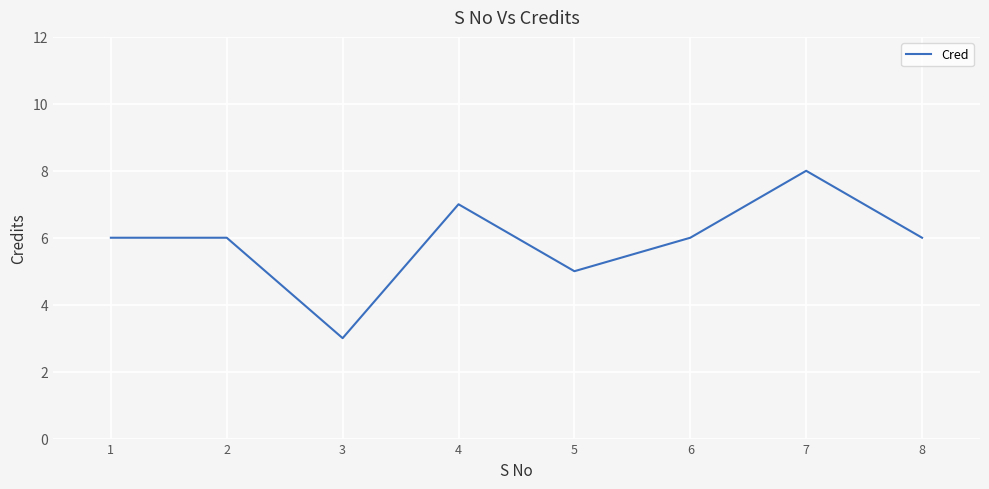

What is the minimum value shown in the chart?

3